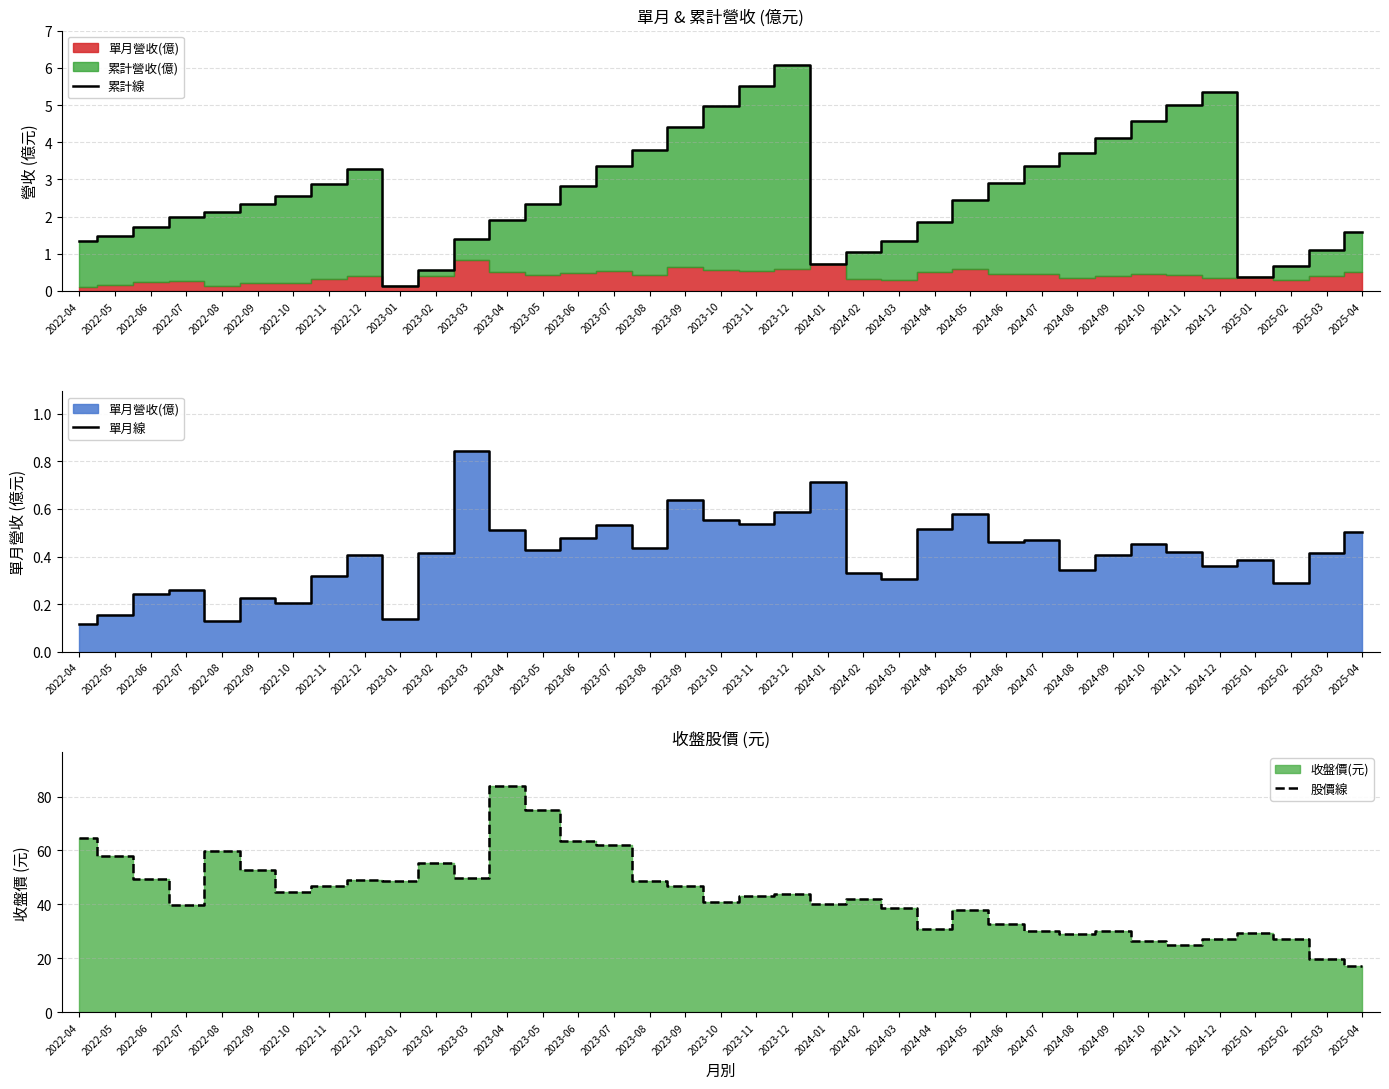

What value does the 單月線 series have at 2023-10?

0.6